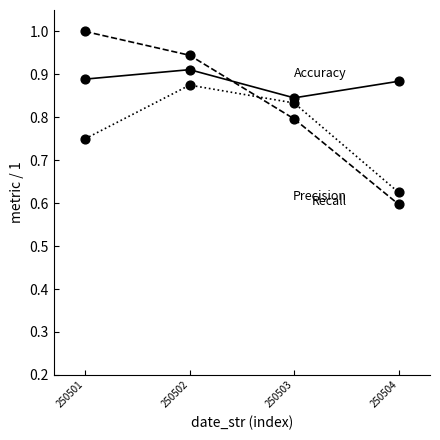

What is the spread (max minus min) of values at 250504?

0.3